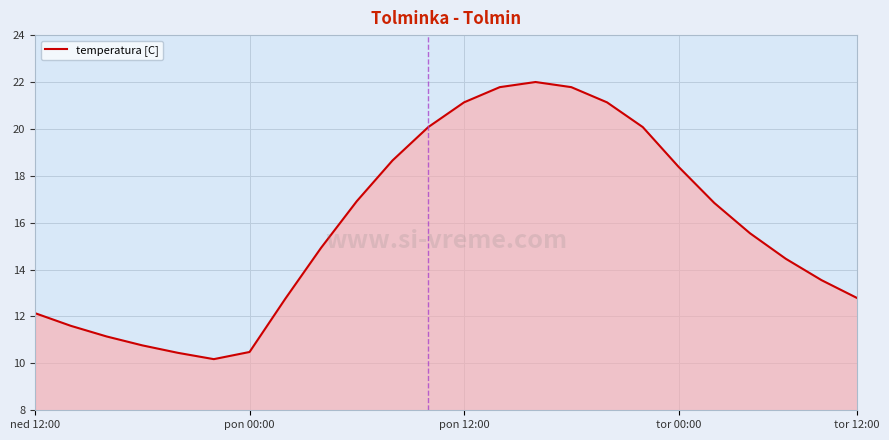

What is the maximum value shown in the chart?

22.0